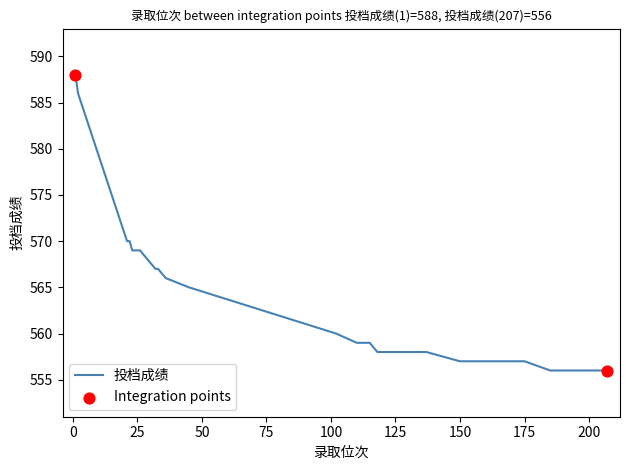

What is the smallest value displayed?

556